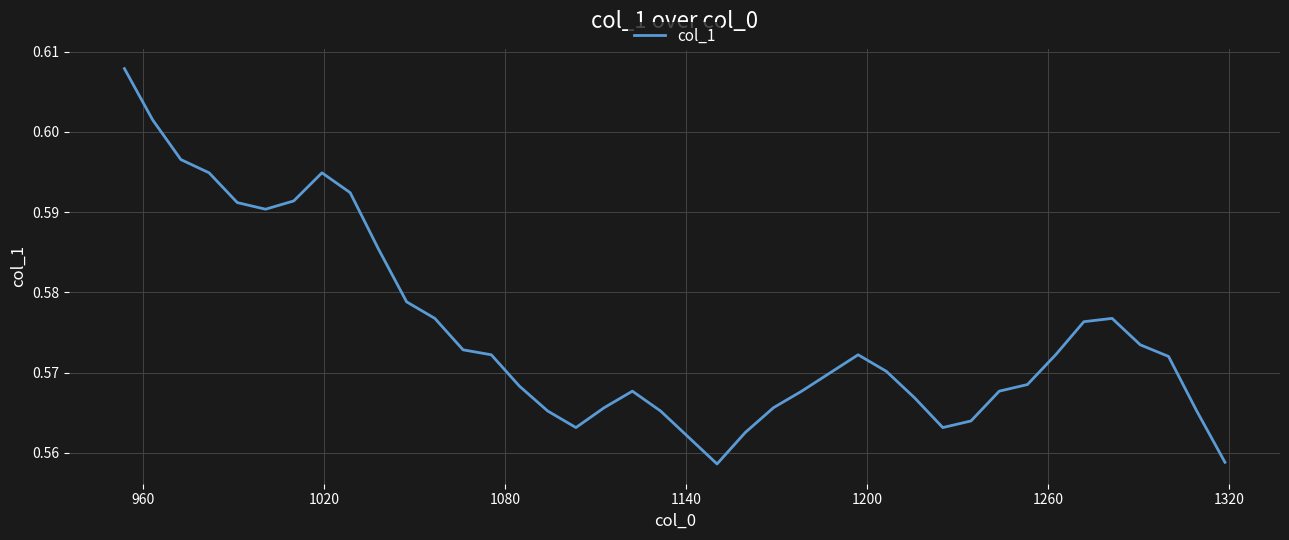

What is the minimum value shown in the chart?

0.6